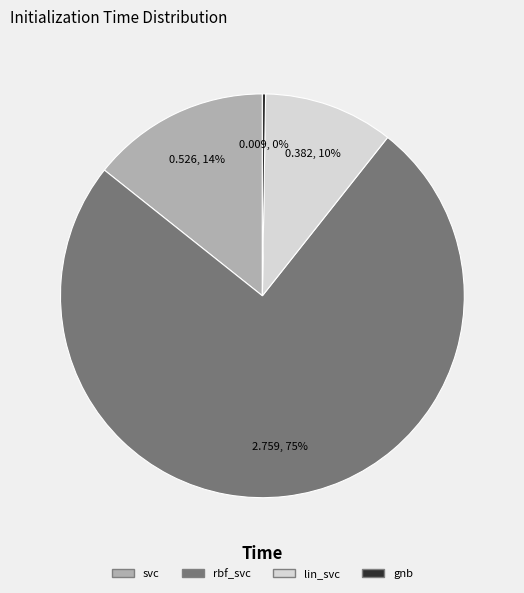

What is the largest slice in the pie chart?

rbf_svc